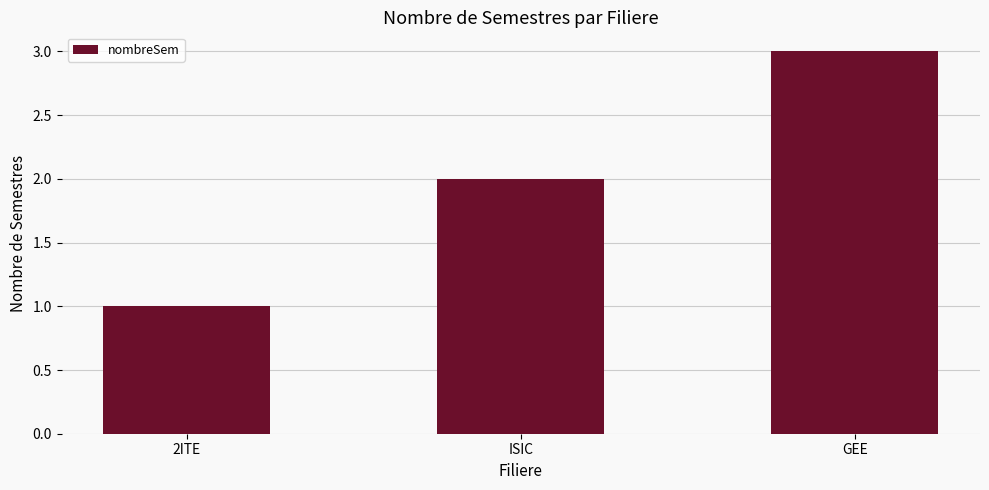

The chart shows a value of 2 at ISIC. True or false?

True